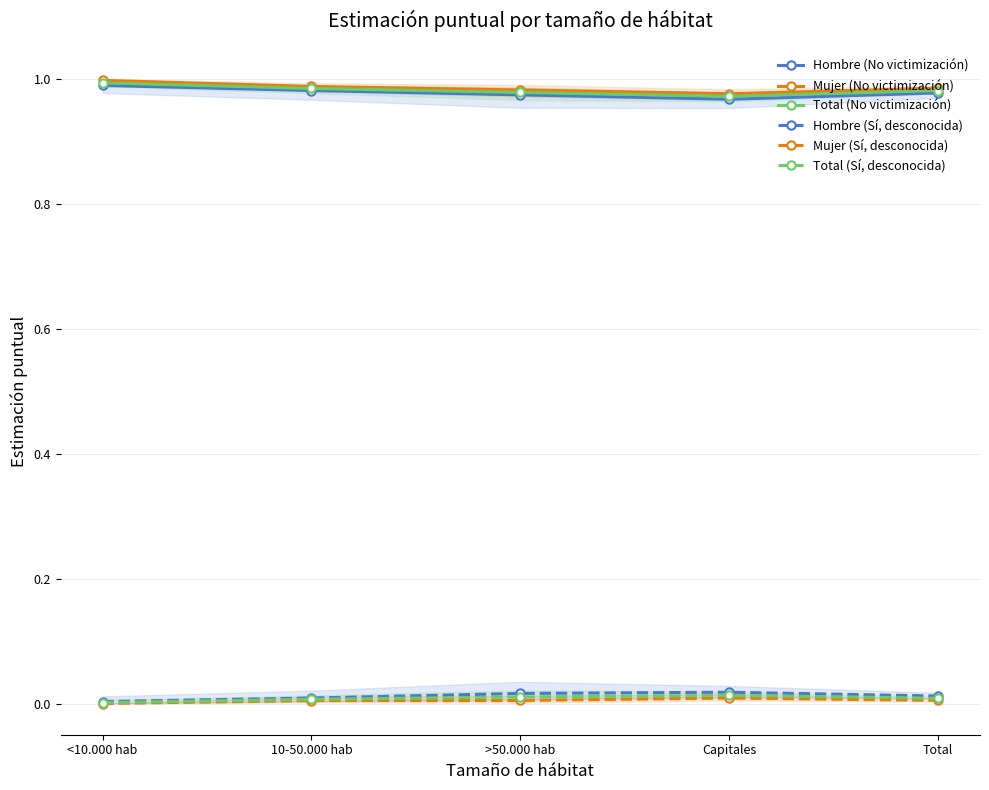

What is the spread (max minus min) of values at Total?

1.0